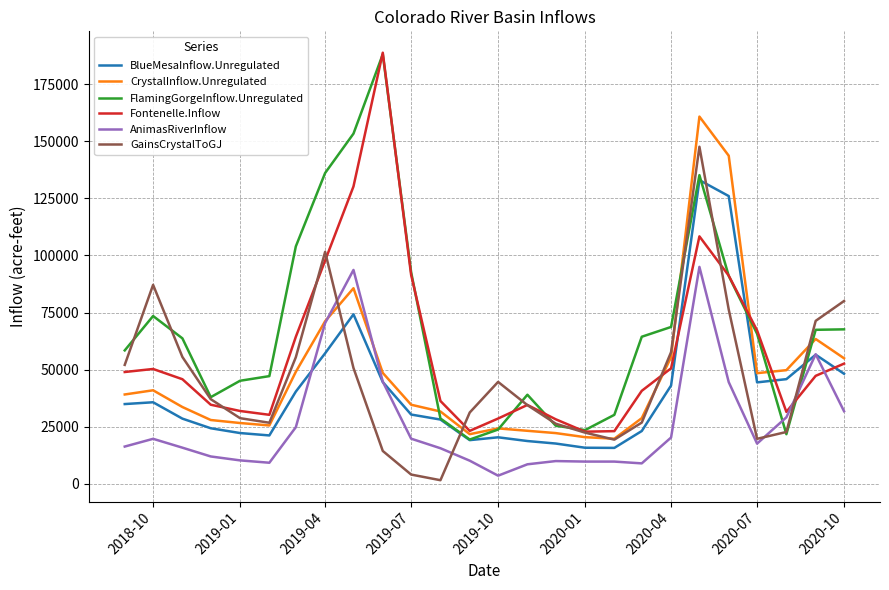

What is the highest value of the CrystalInflow.Unregulated series?

160798.5